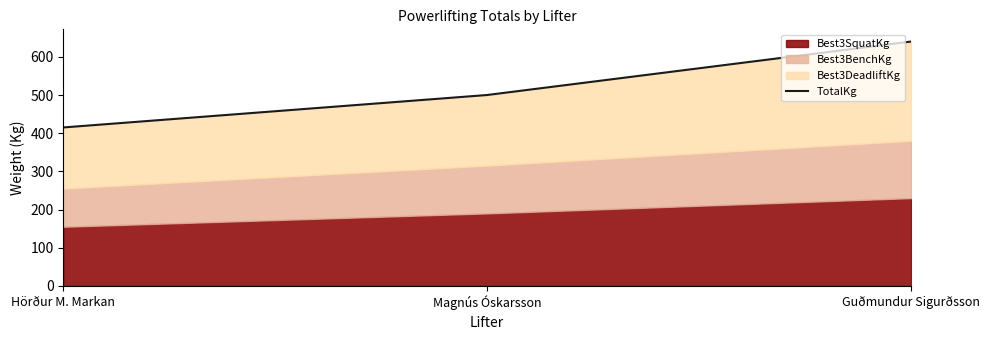

List the labels in order of value, smallest first.

Hörður M. Markan, Magnús Óskarsson, Guðmundur Sigurðsson